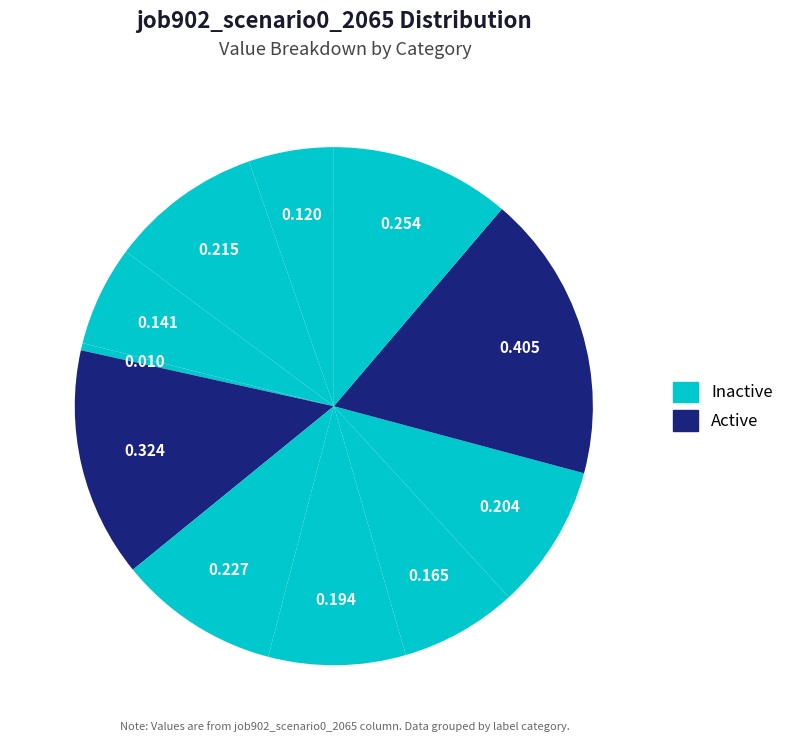

How many segments does this pie chart have?

11